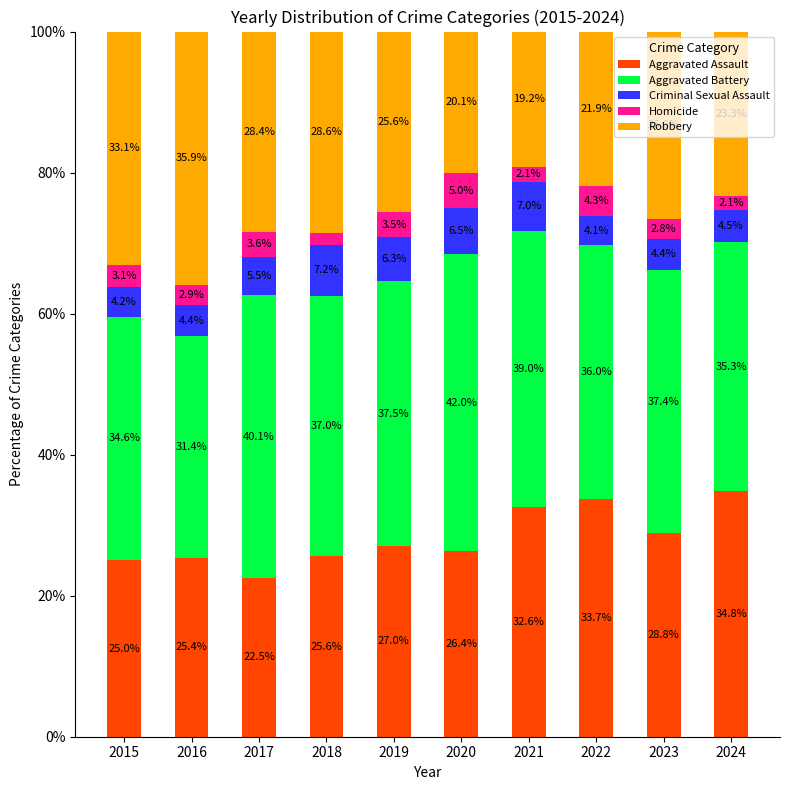

Is it true that Aggravated Assault equals 26.4 at 2020?

True